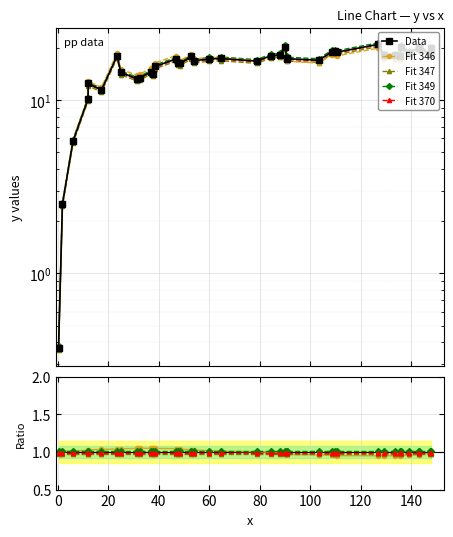

Reading right to left, list all the values displayed in this chart.

19.8	18.5	20.1	20.0	18.7	20.3	18.0	18.1	18.2	20.9	18.9	19.1	19.0	17.0	17.3	17.5	20.3	18.2	18.0	16.8	17.4	17.3	16.8	17.8	16.3	16.4	17.2	15.6	14.2	14.6	13.5	13.3	14.4	18.0	11.4	12.5	10.1	5.8	2.5	0.4